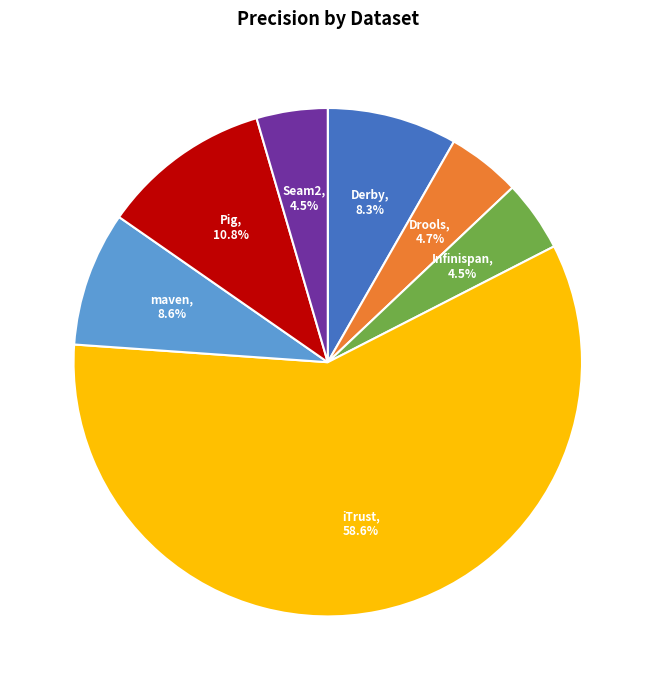

How many segments does this pie chart have?

7